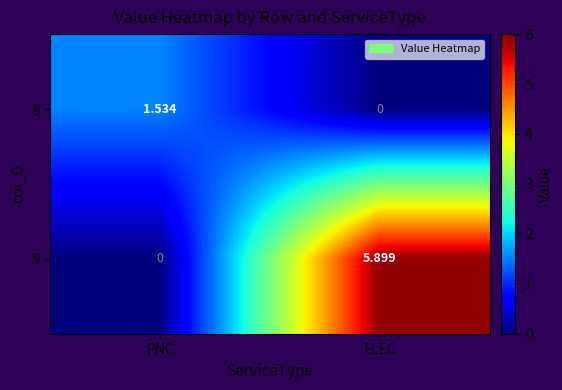

At which label is 8 closest to 0?

ELEC